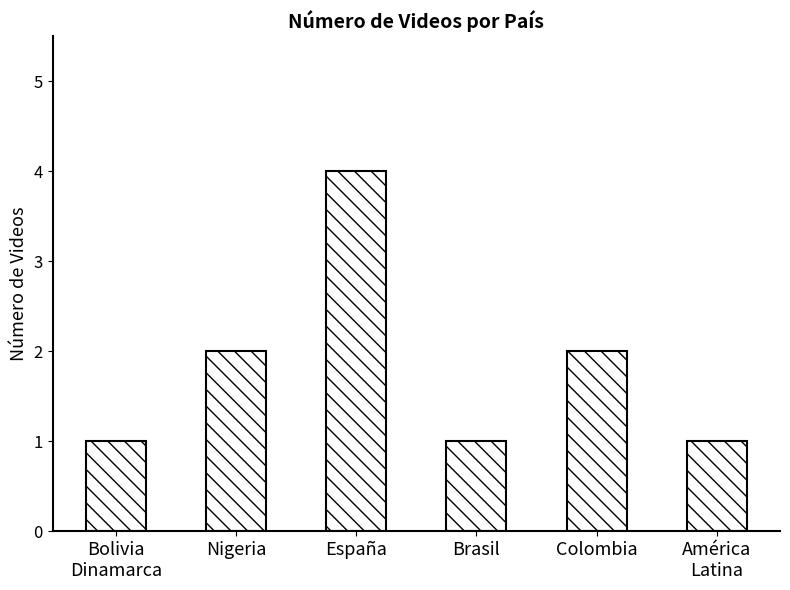

What is the minimum value shown in the chart?

1